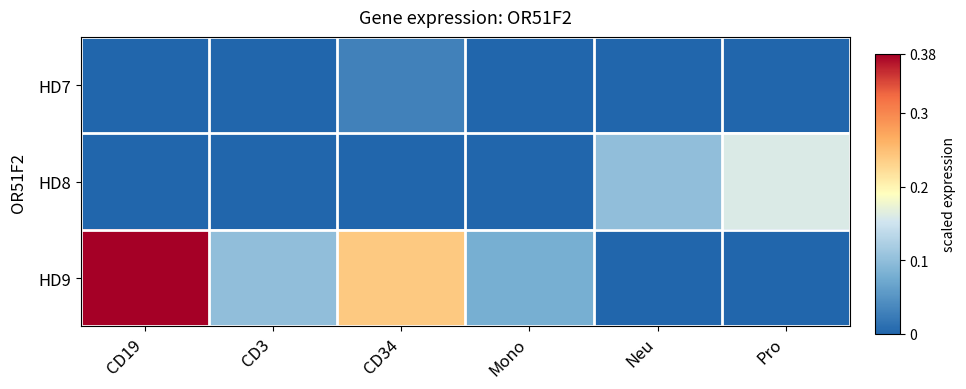

At CD19, list the series in order from largest to smallest.

HD9, HD7, HD8